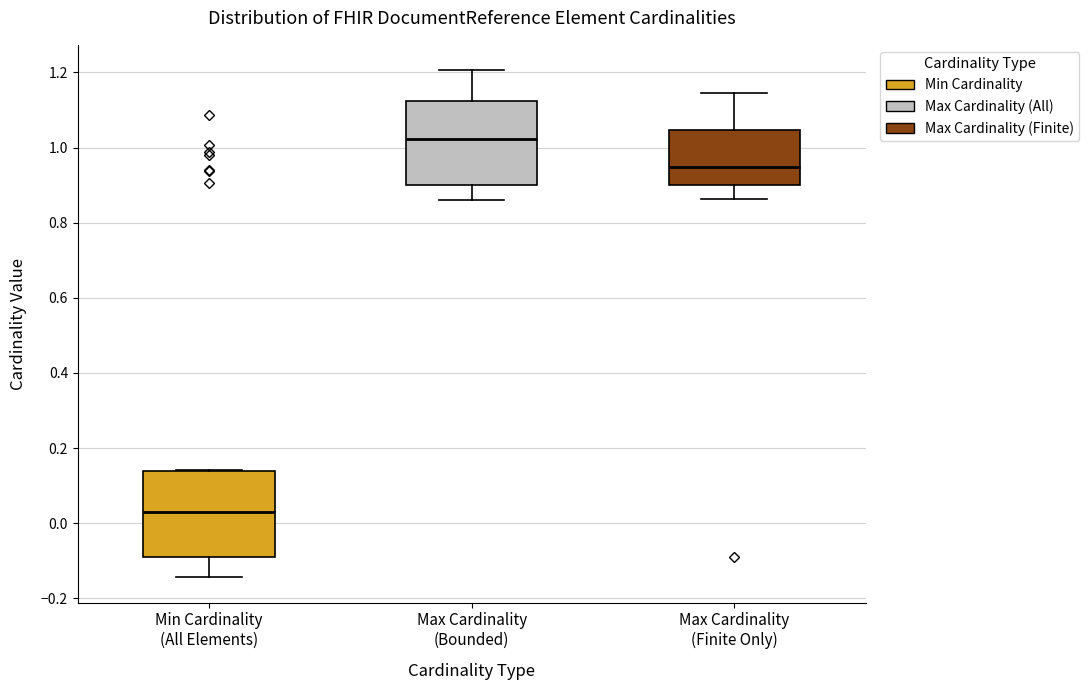

Reading left to right, read every box against the y-axis: the position of its median line, the range the box covers, and the ends of its whiskers. The values are not printed on the chart, so give them approximately, as read against the axis.

Min Cardinality (All Elements): median 0.02, box -0.08 to 0.14, whiskers -0.14 to 0.14
Max Cardinality (Bounded): median 1.02, box 0.90 to 1.12, whiskers 0.86 to 1.20
Max Cardinality (Finite Only): median 0.94, box 0.90 to 1.04, whiskers 0.86 to 1.14